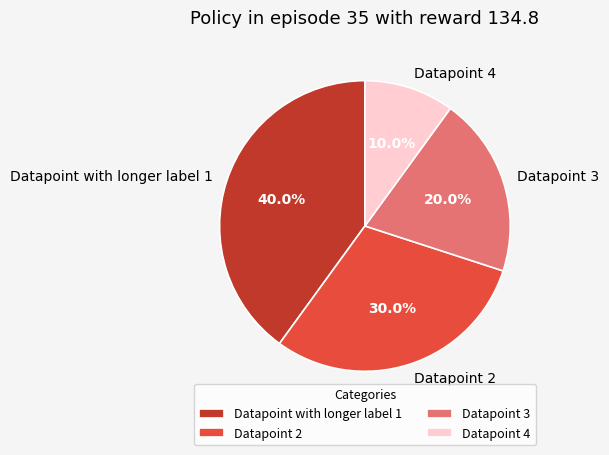

To the nearest percent, what is the average slice percentage?

25%